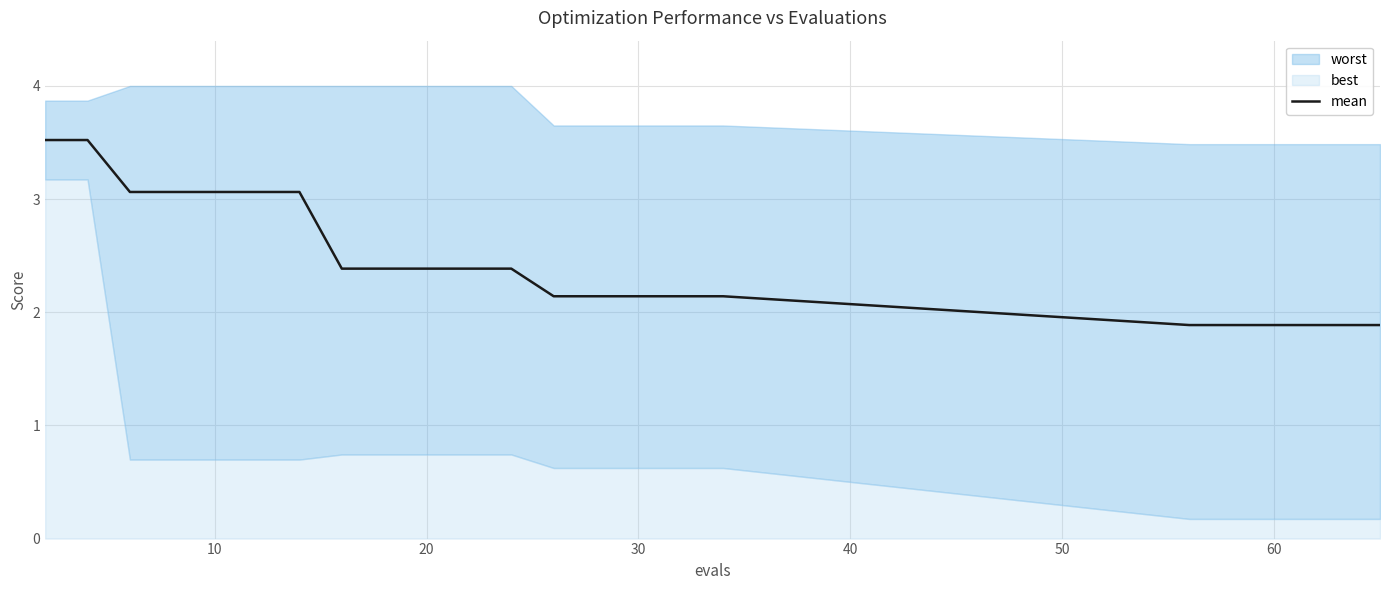

Does the chart have visible grid lines?

Yes